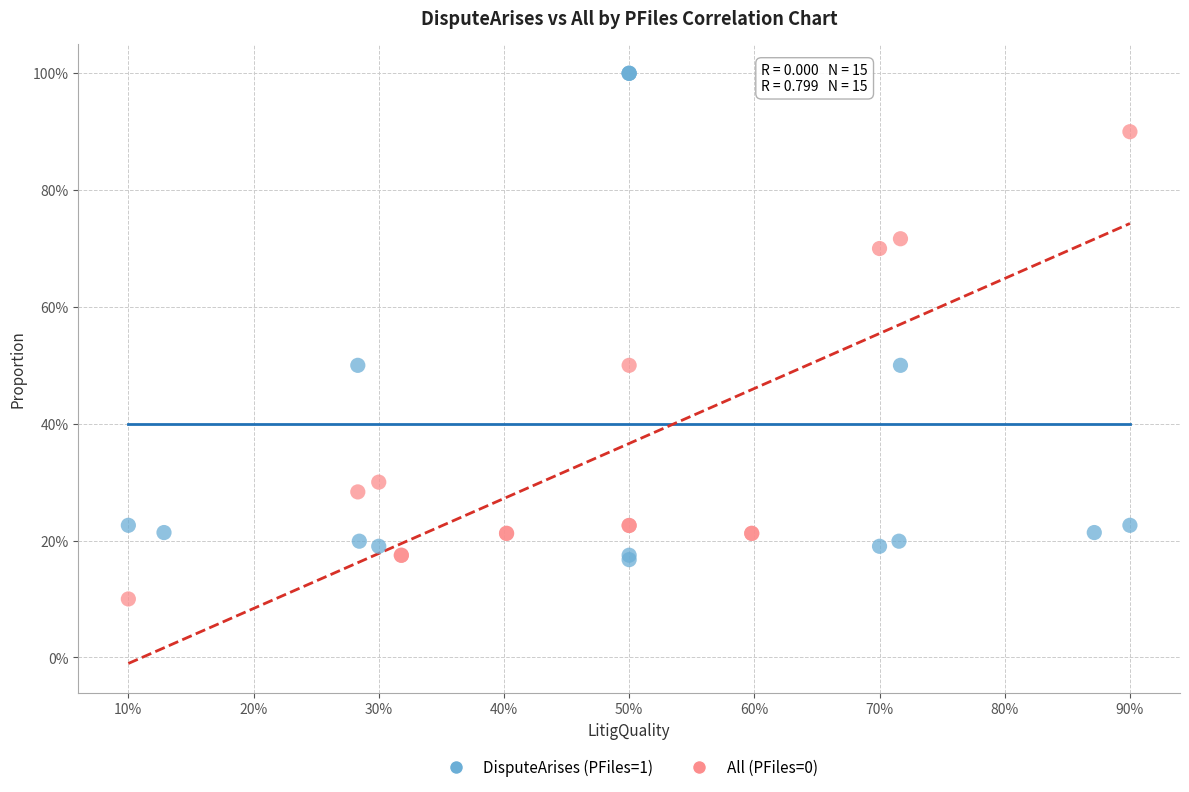

What are all the series names shown in the legend?

DisputeArises (PFiles=1), All (PFiles=0)